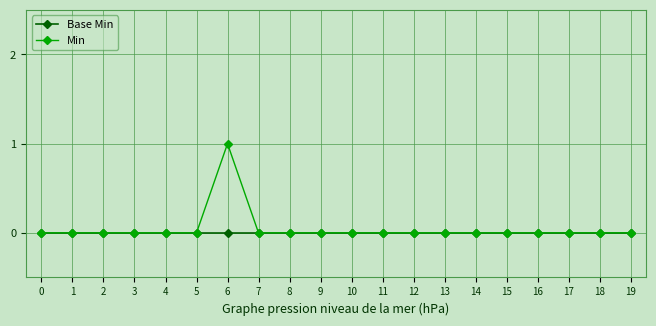

Which series has the widest spread of values?

Min